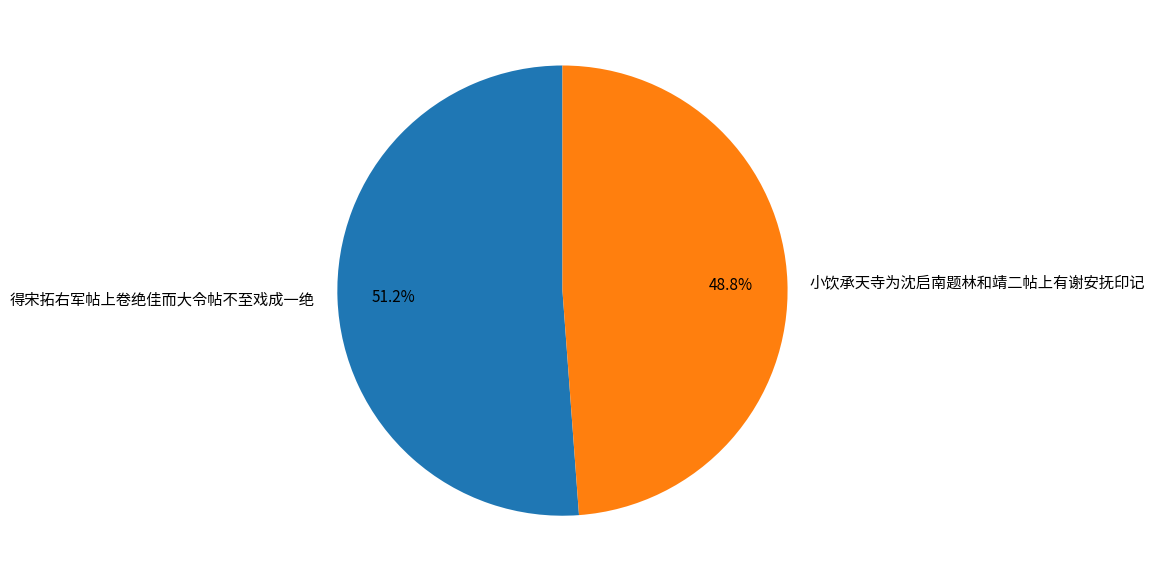

To the nearest percent, what is the combined percentage of 得宋拓右军帖上卷绝佳而大令帖不至戏成一绝 and 小饮承天寺为沈启南题林和靖二帖上有谢安抚印记?

100%